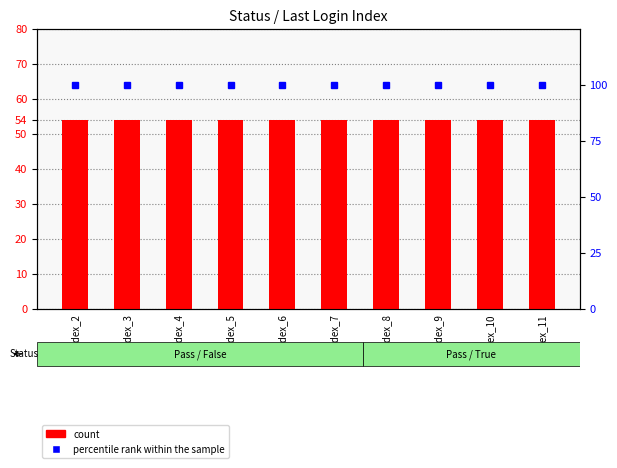

What are all the series names shown in the legend?

count, percentile rank within the sample